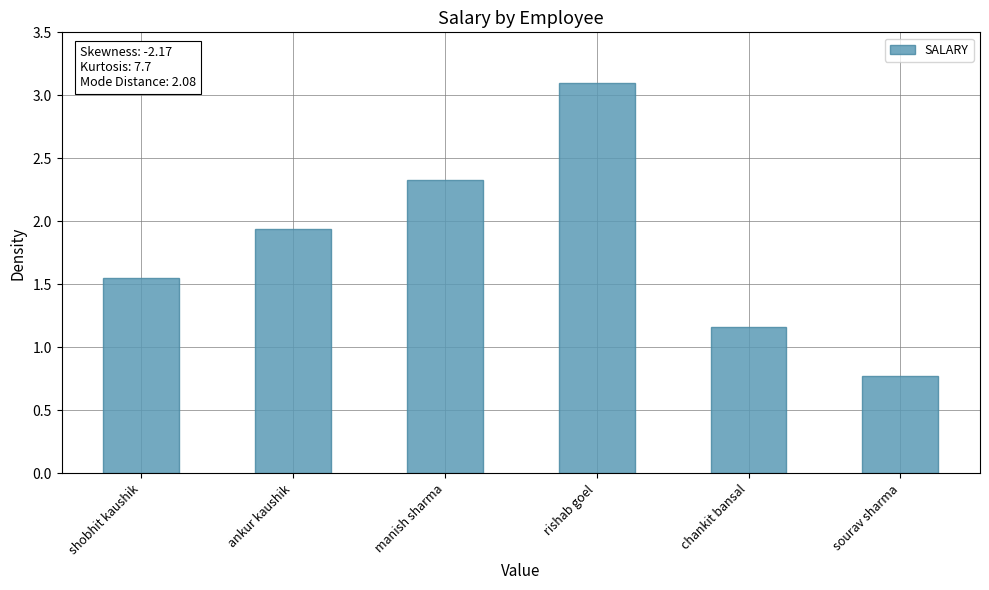

Between sourav sharma and ankur kaushik, which is larger?

ankur kaushik